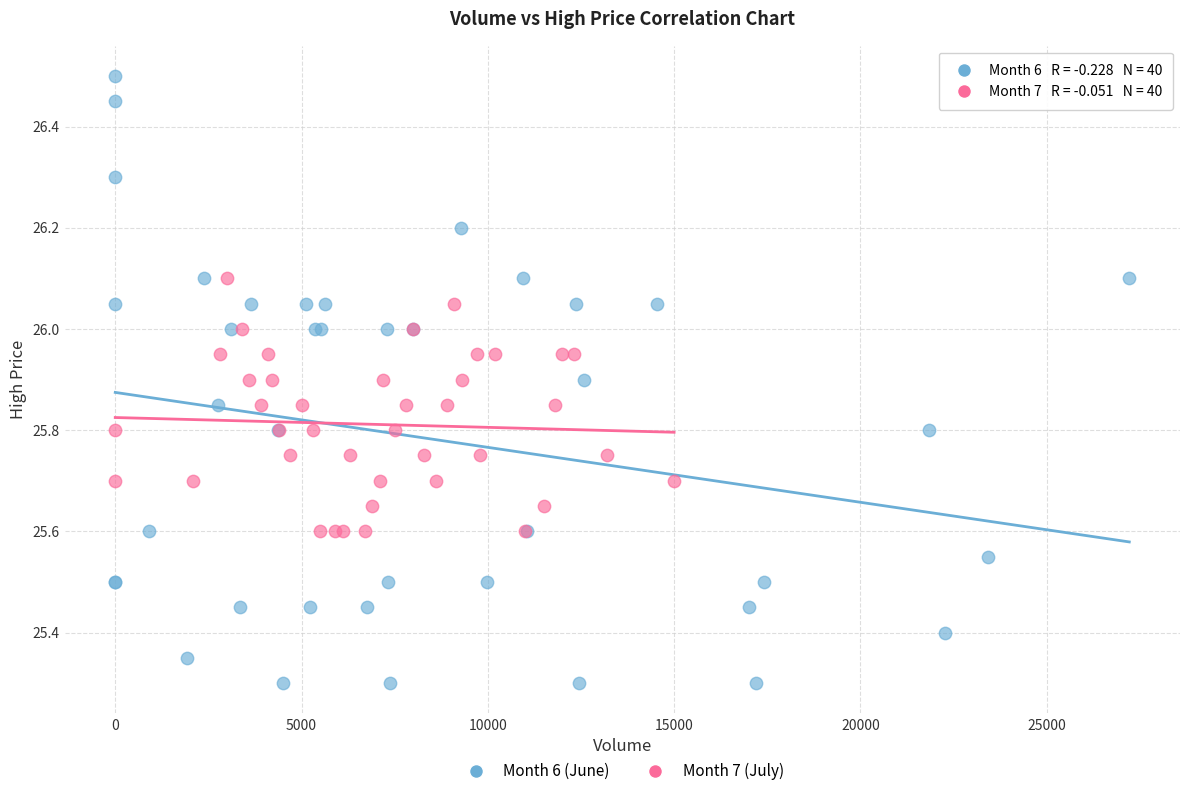

What are all the series names shown in the legend?

Month 6 (June), Month 7 (July)